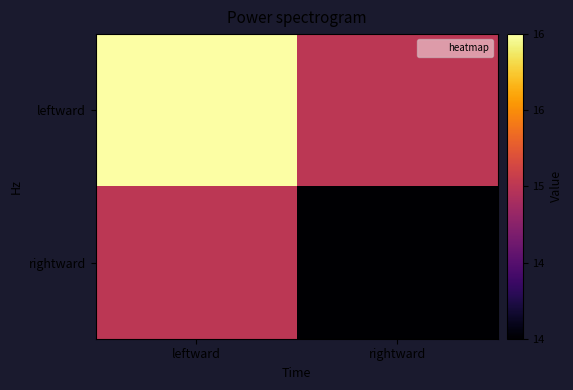

How many series are shown in this chart?

2